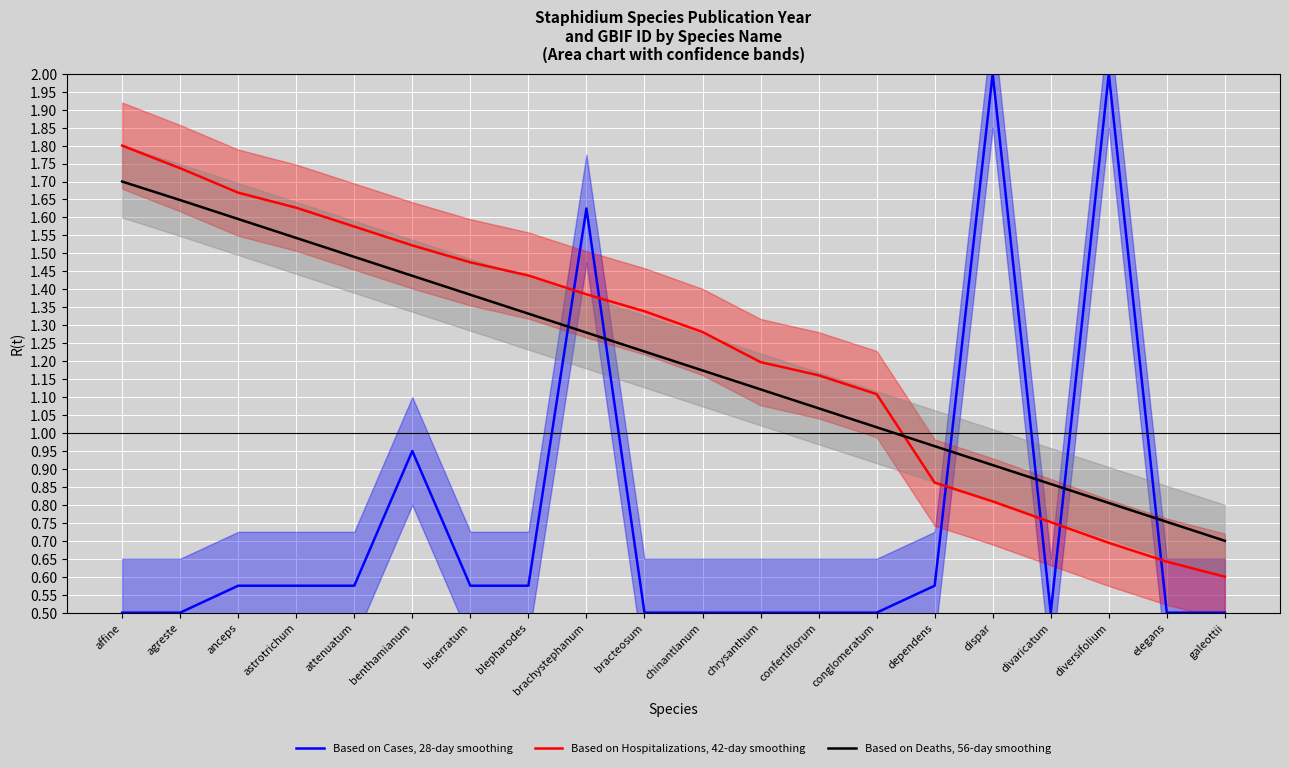

At attenuatum, list the series in order from largest to smallest.

Based on Hospitalizations, 42-day smoothing, Based on Deaths, 56-day smoothing, Based on Cases, 28-day smoothing